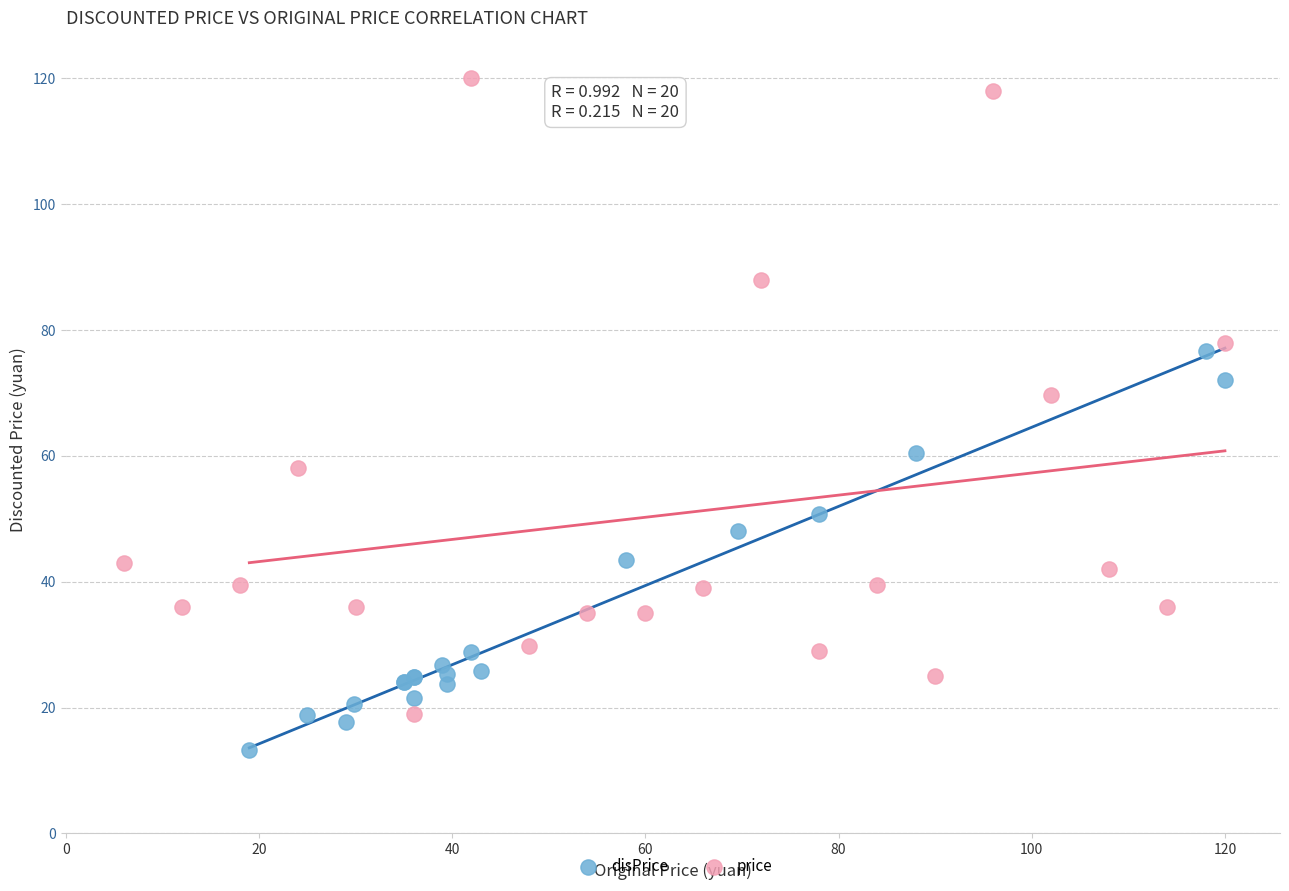

Which series contains the lowest Y value?

disPrice